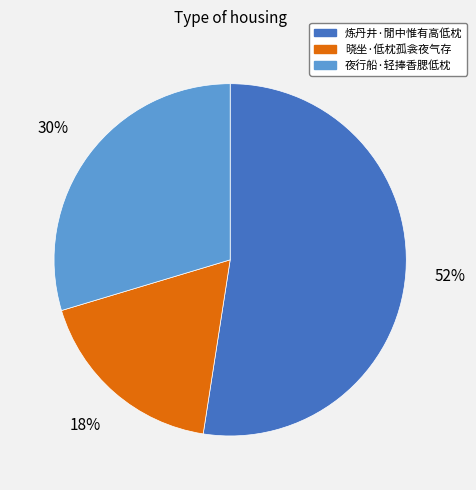

Count the number of slices in the pie.

3